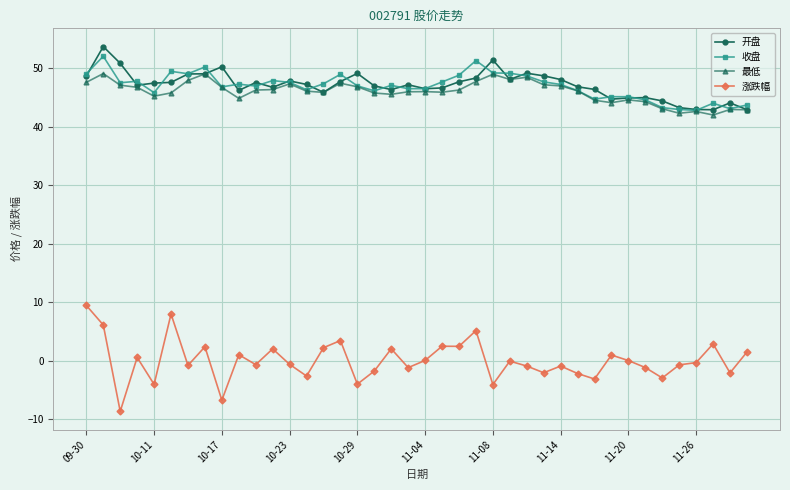

What is the value of the 收盘 point at the 9th from the left?

46.8